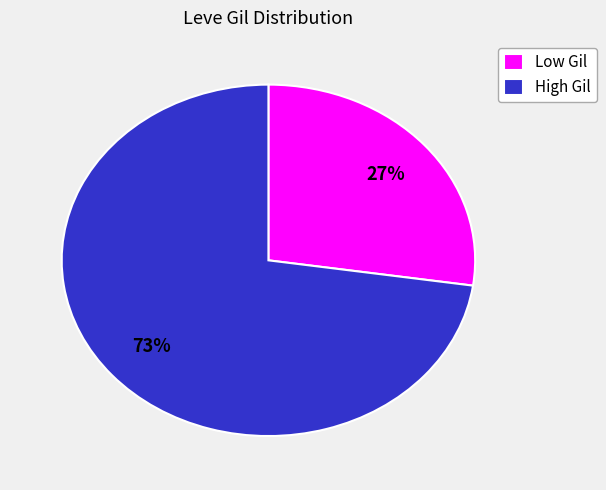

Between High Gil and Low Gil, which is larger?

High Gil